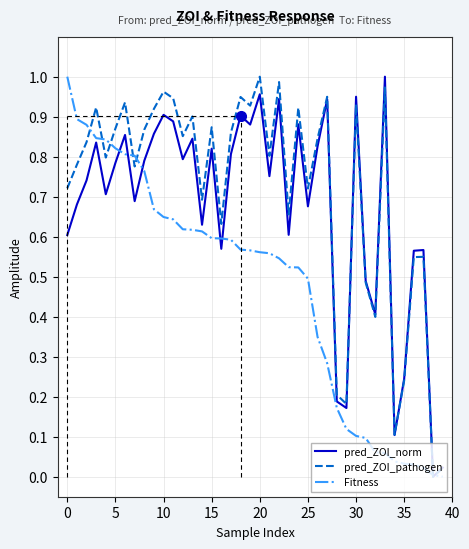

Rank the series by their average value, from lowest to highest.

Fitness, pred_ZOI_norm, pred_ZOI_pathogen